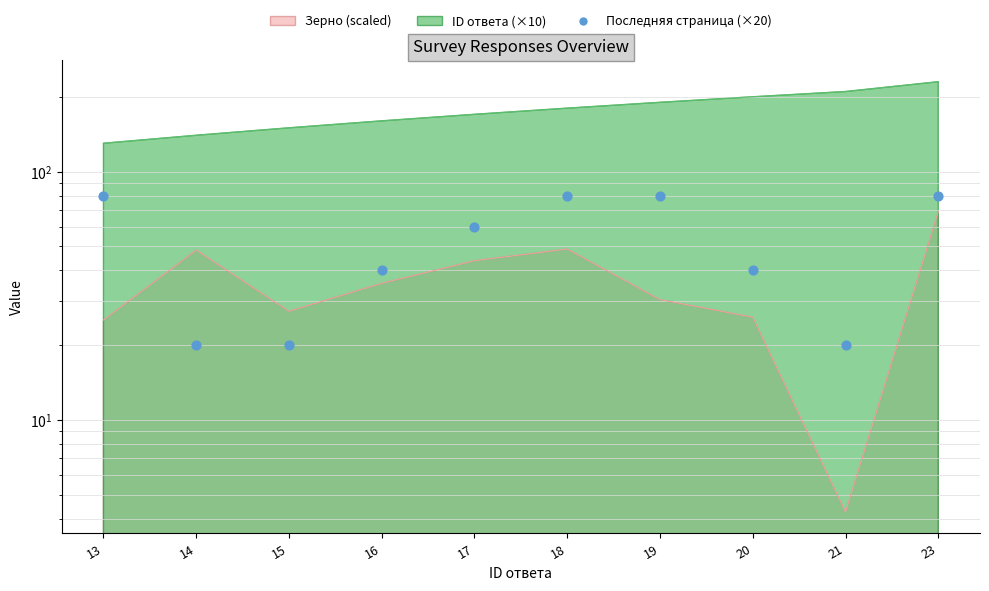

Between 19 and 18, which is larger?

19